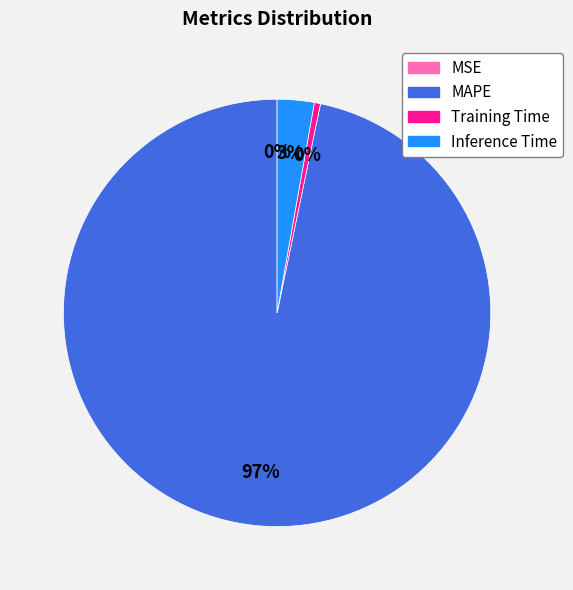

Is the sum of MAPE and Training Time greater than half?

Yes